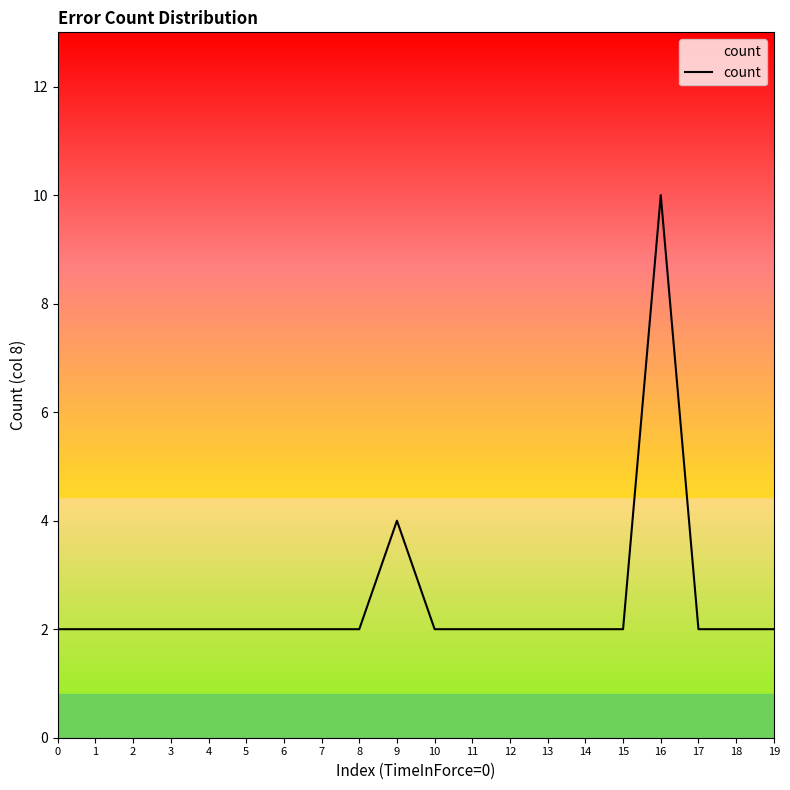

What value does the data have at 4?

2